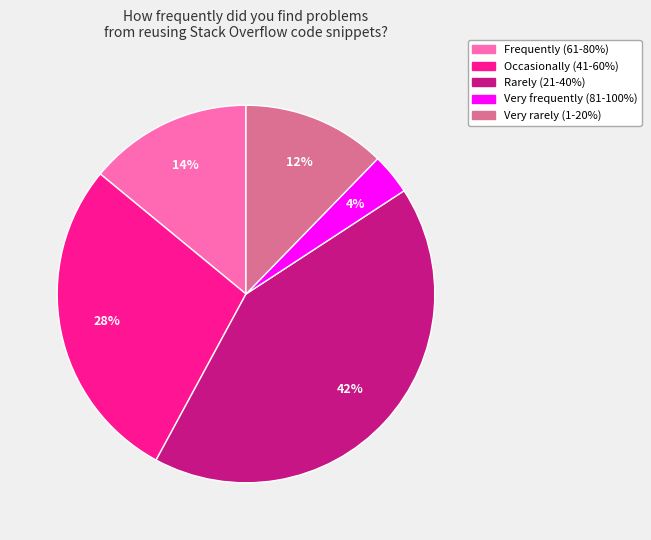

How many segments does this pie chart have?

5